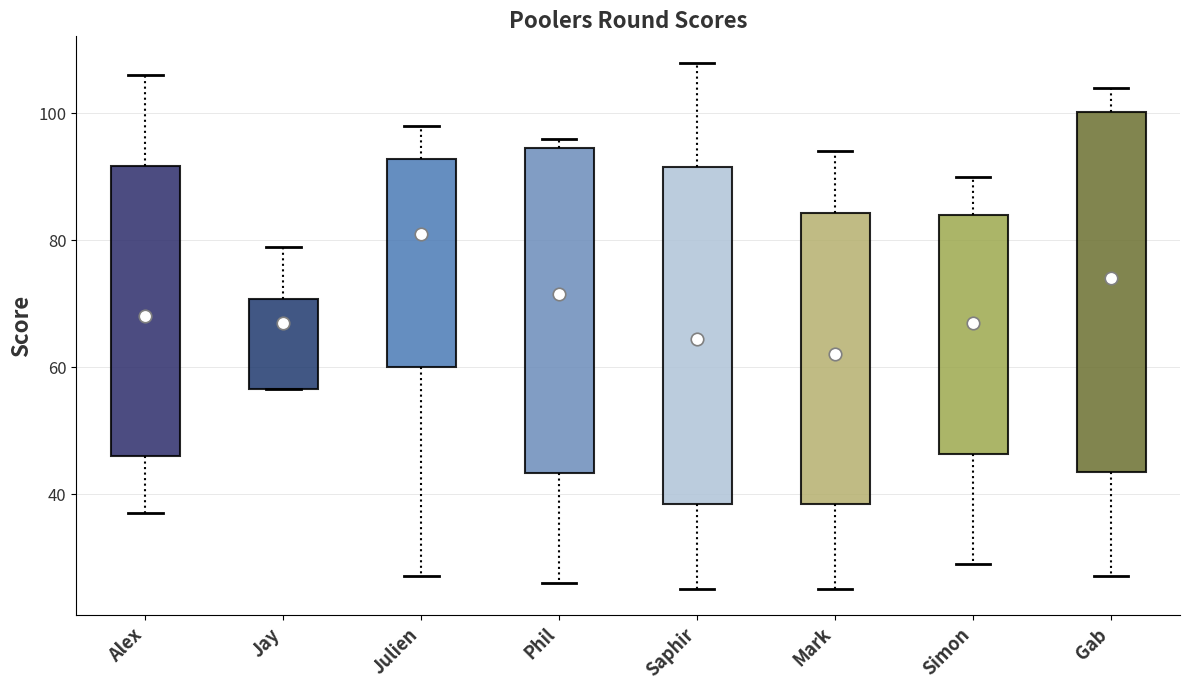

Which box is the tallest, from its lower edge to its upper edge?

Gab